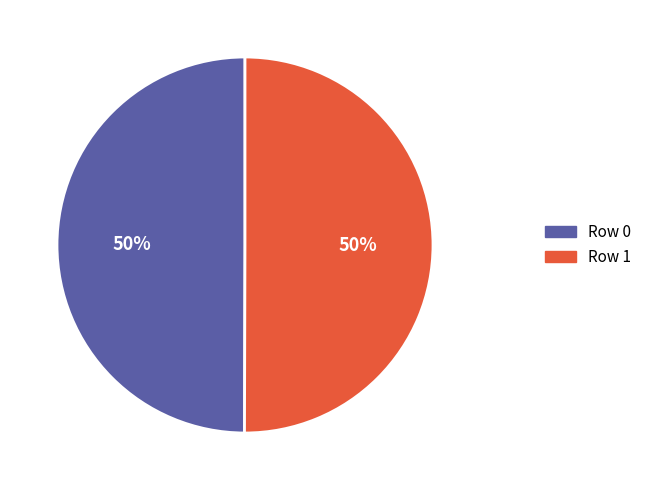

To the nearest percent, what is the combined percentage of Row 1 and Row 0?

100%